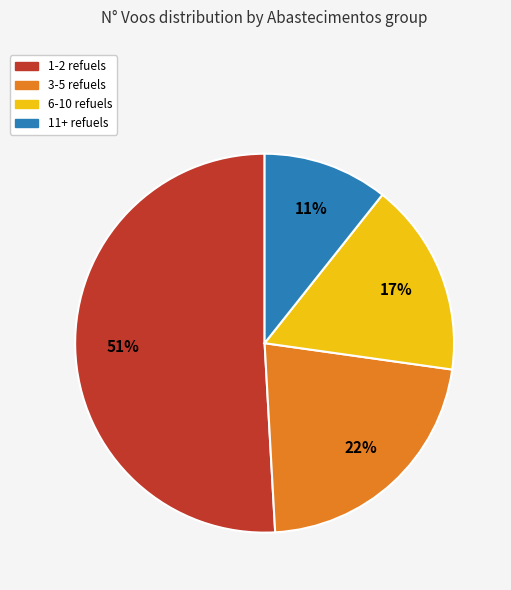

How many slices are in this pie chart?

4